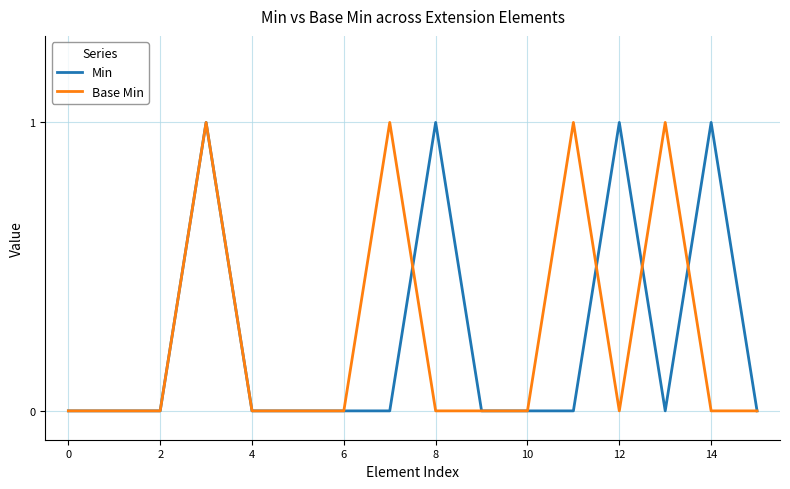

How many categories are shown in the chart?

16